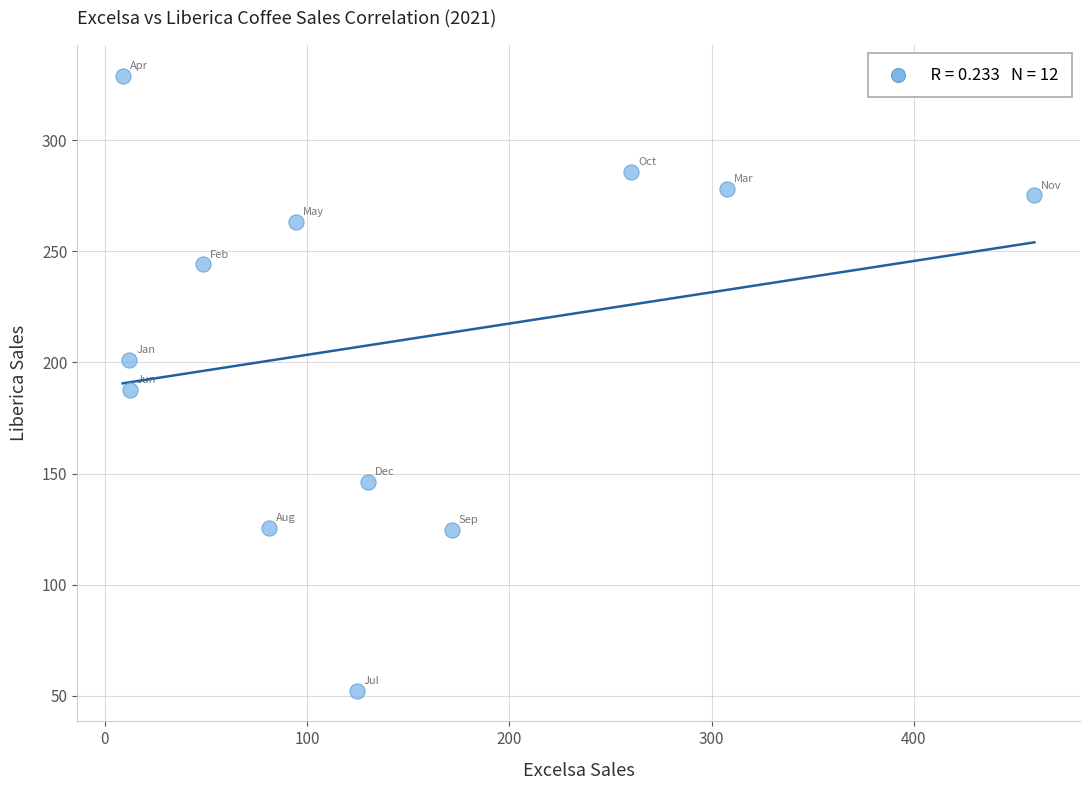

What is the average X value?

142.6